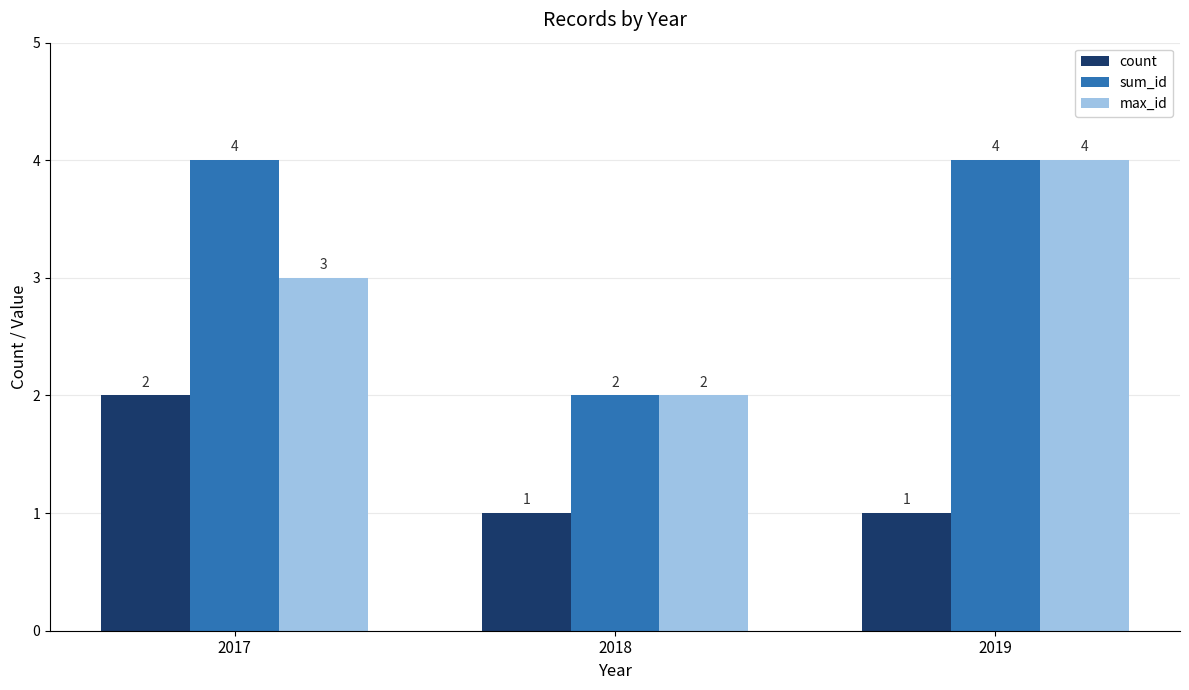

Reading left to right, transcribe all the data shown in this chart.

count: 2017=2	2018=1	2019=1
sum_id: 2017=4	2018=2	2019=4
max_id: 2017=3	2018=2	2019=4